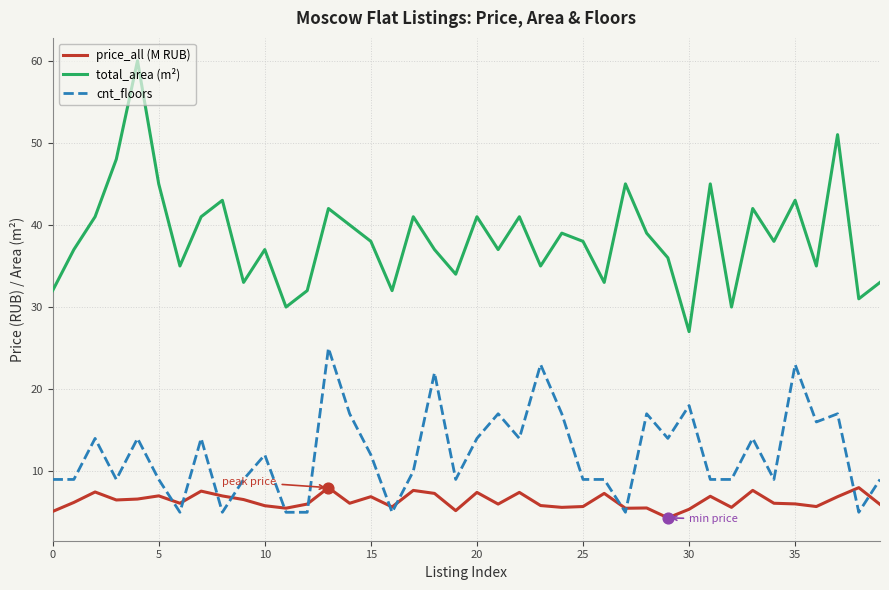

At how many categories does at least one series exceed 52?

1